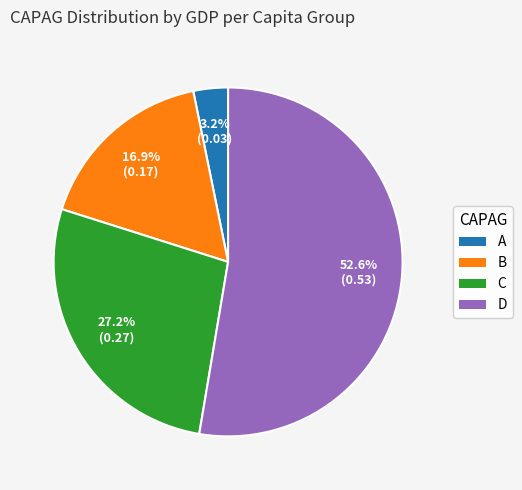

To the nearest percent, what portion does D represent?

53%